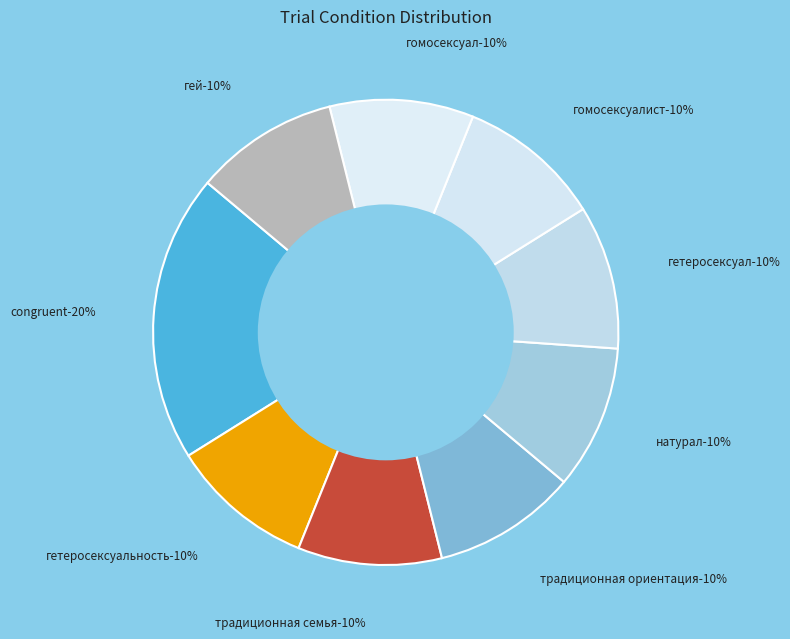

What percentage is the традиционная семья slice, to the nearest percent?

10%